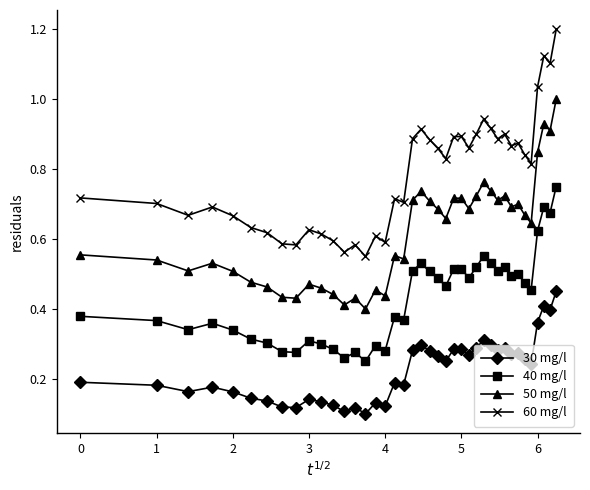

Which series has the largest total across all categories?

60 mg/l